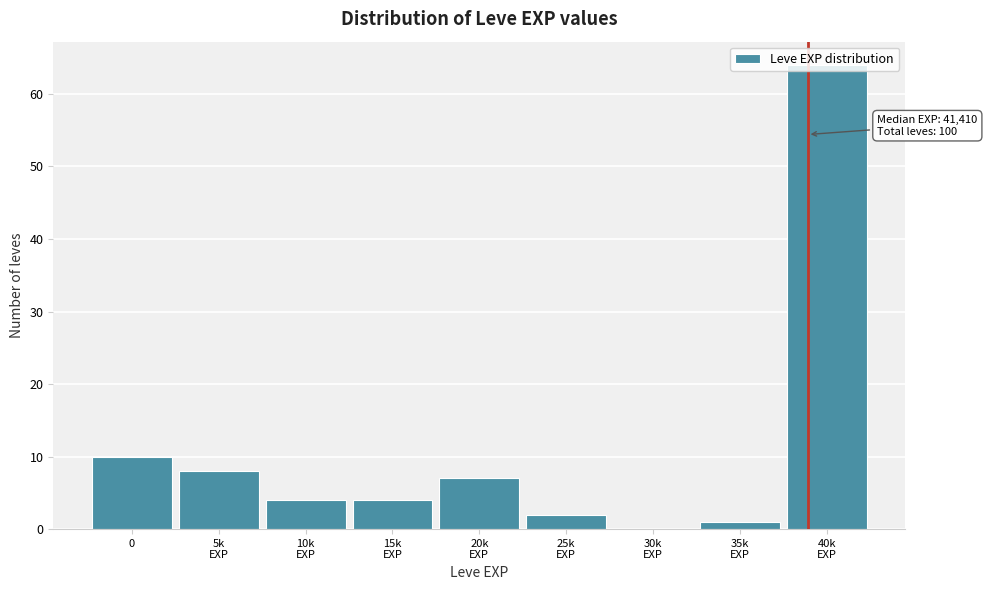

Is it true that the value at 0 is 10?

True